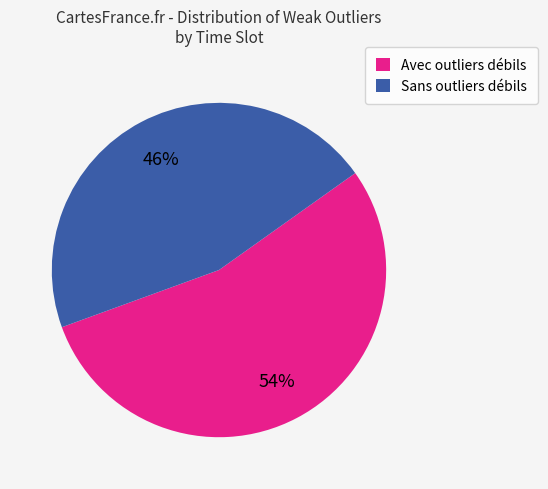

What percentage is the Avec outliers débils slice, to the nearest percent?

54%